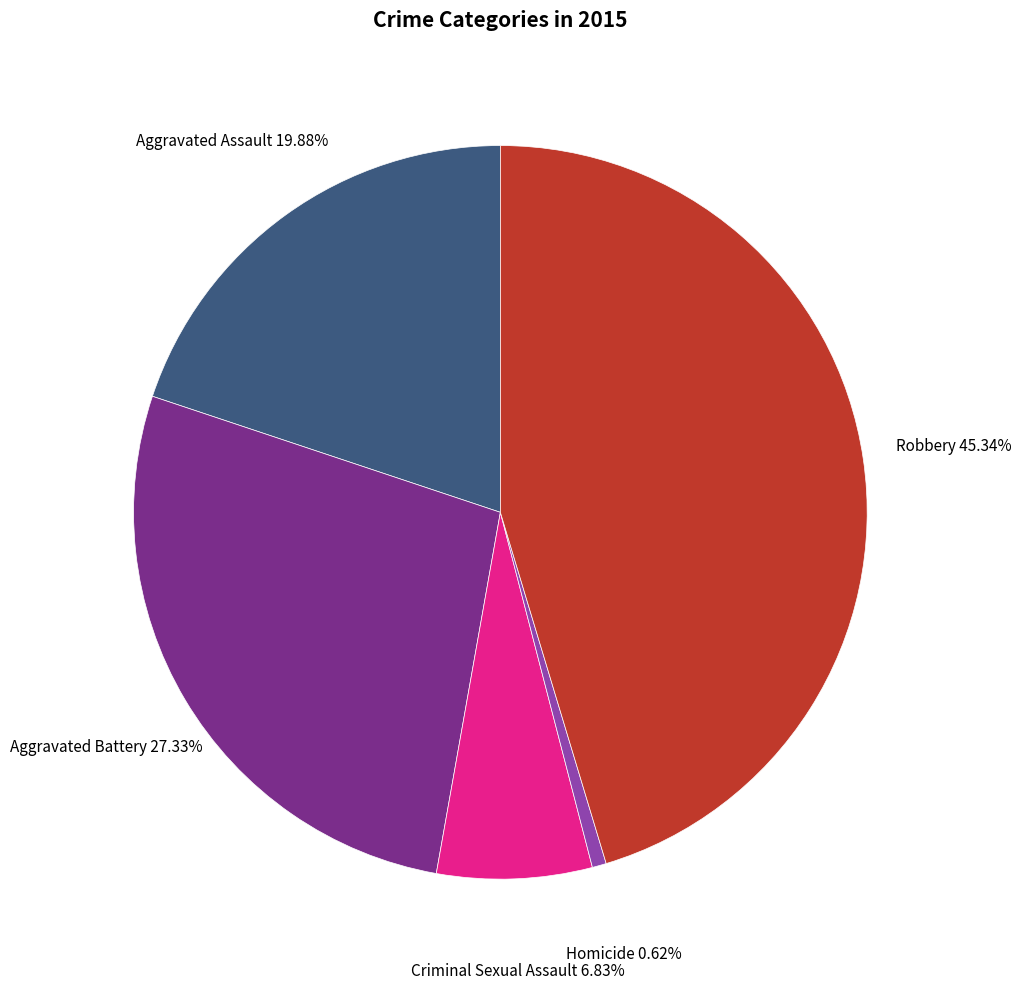

Does Homicide represent more than half of the total?

No